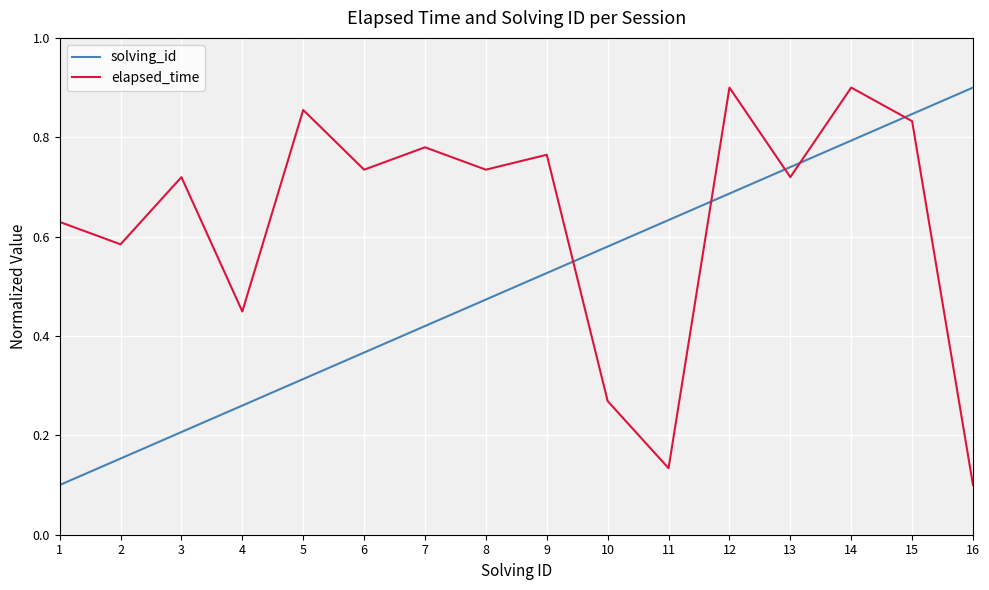

What is the total value across all series at 7?

1.2